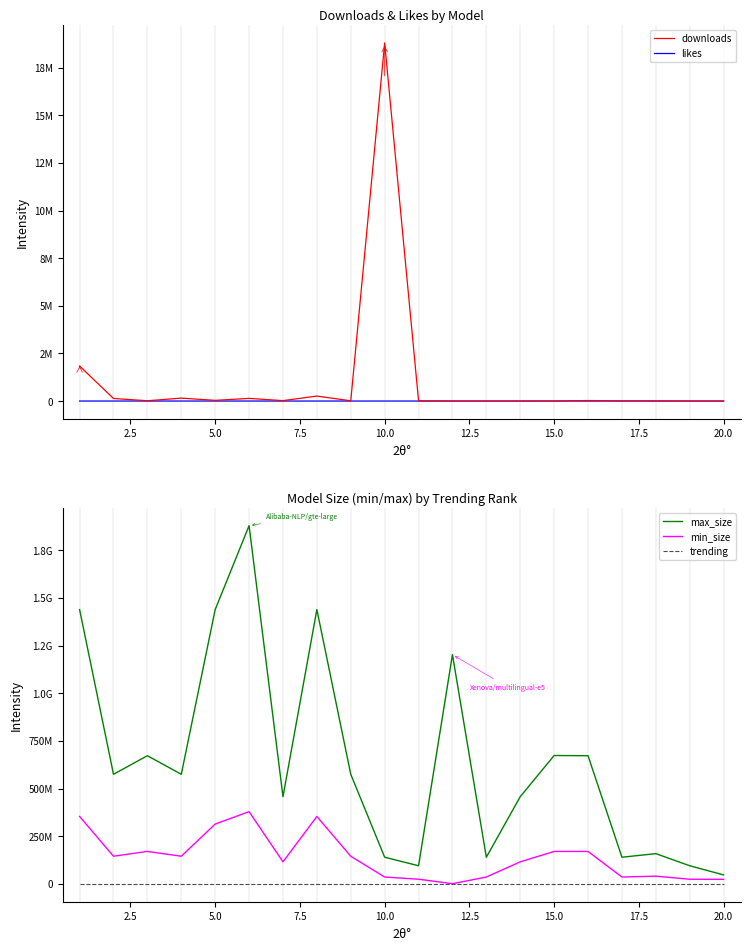

What is the average value of the likes series?

81